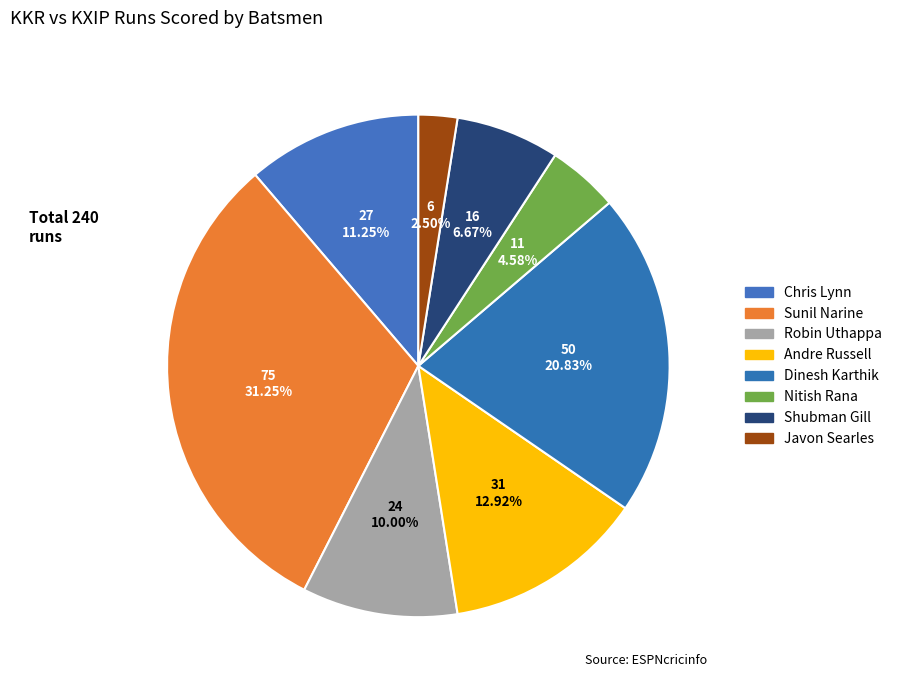

To the nearest percent, what percentage of the pie is Robin Uthappa?

10%